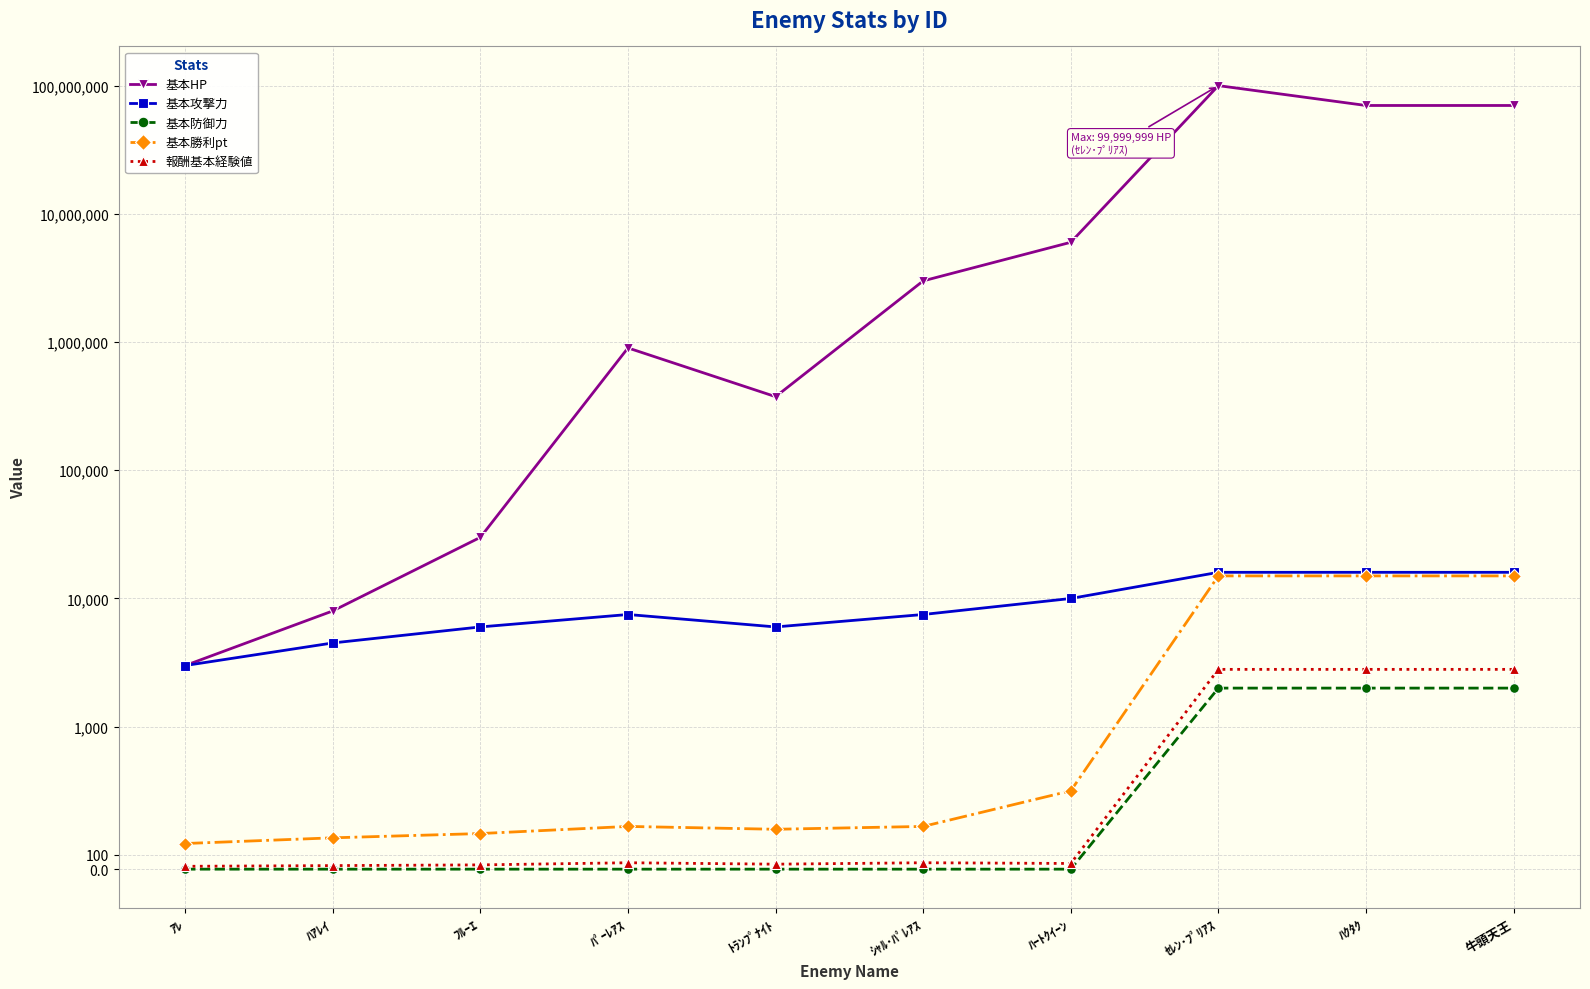

At how many categories does at least one series exceed 55237003?

3